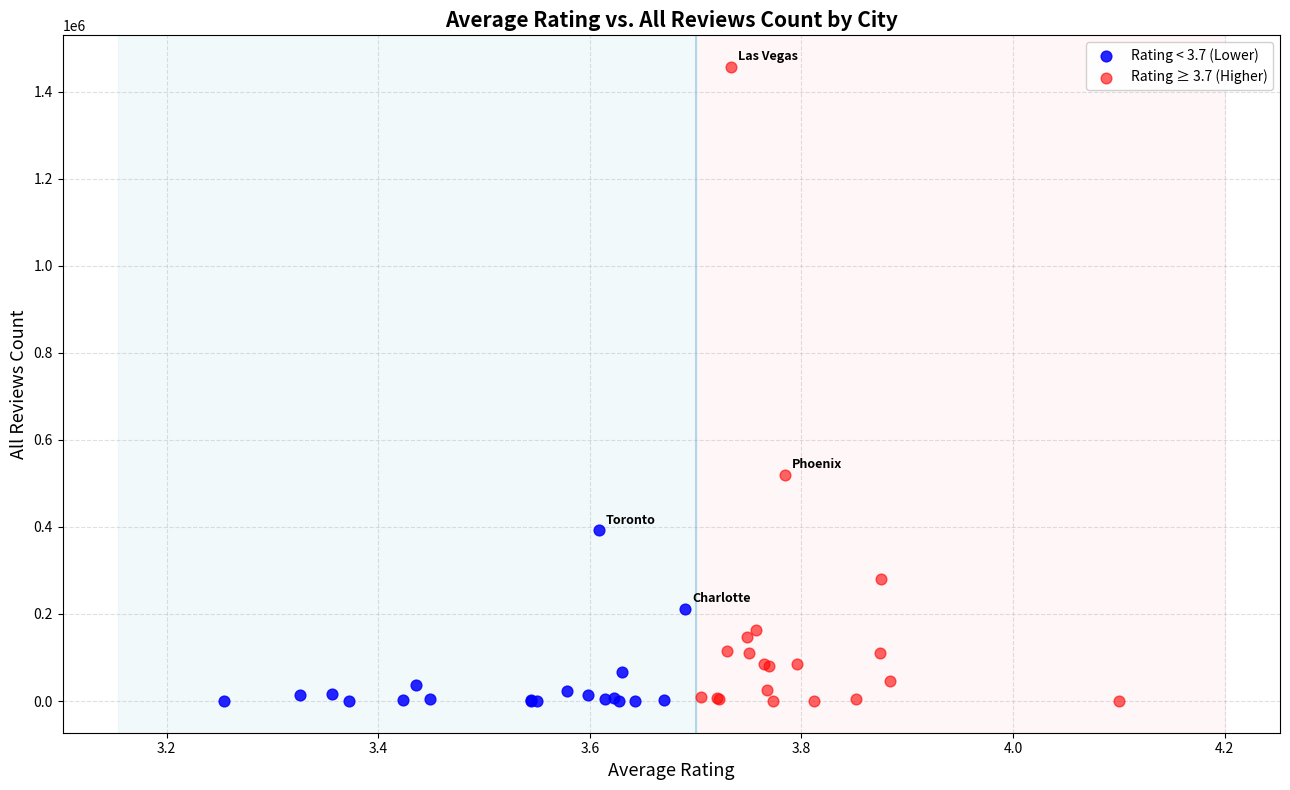

Which series has the widest spread of Y values?

Rating ≥ 3.7 (Higher)